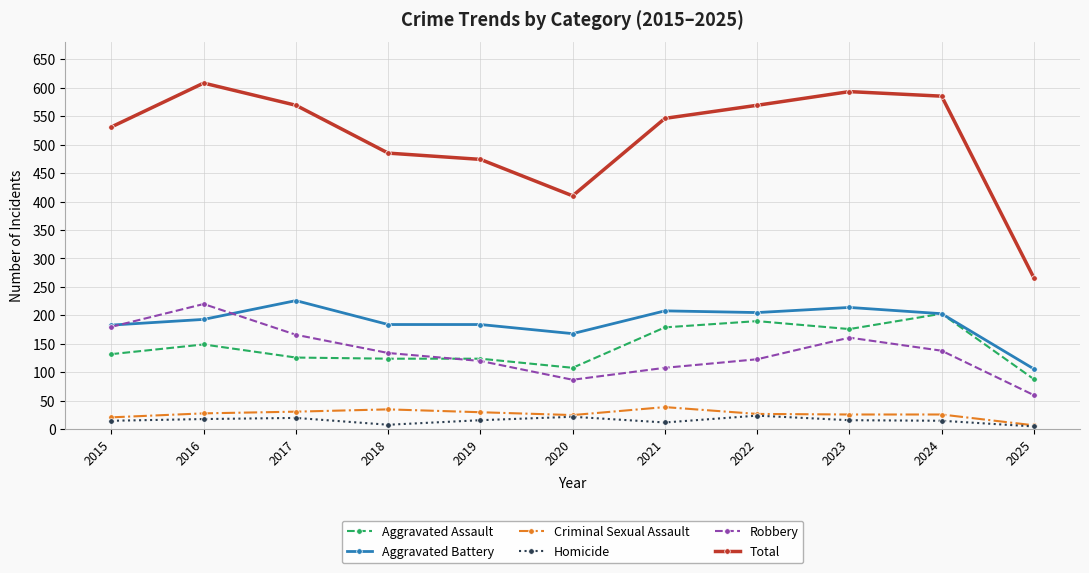

Which category has the highest value across all series?

2016